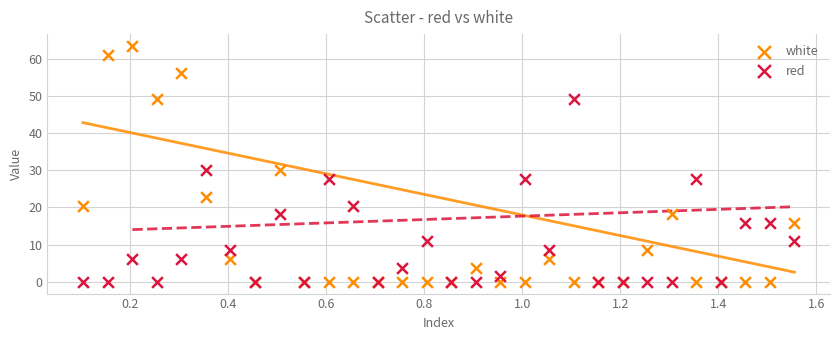

In the red series, what Y value is closest to 24?

20.5